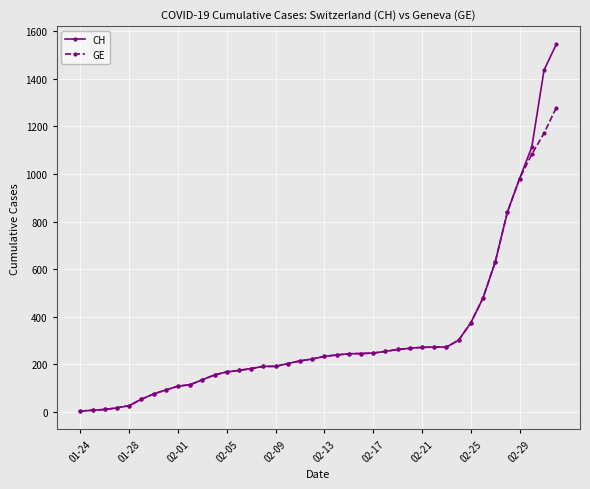

Count the number of data series in this chart.

2